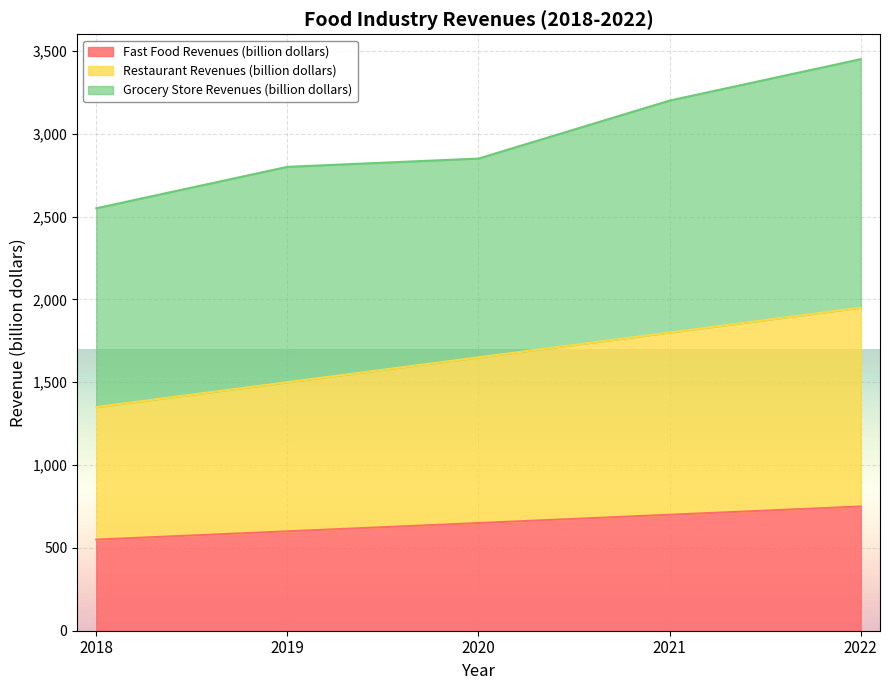

Count the number of categories in the chart.

5